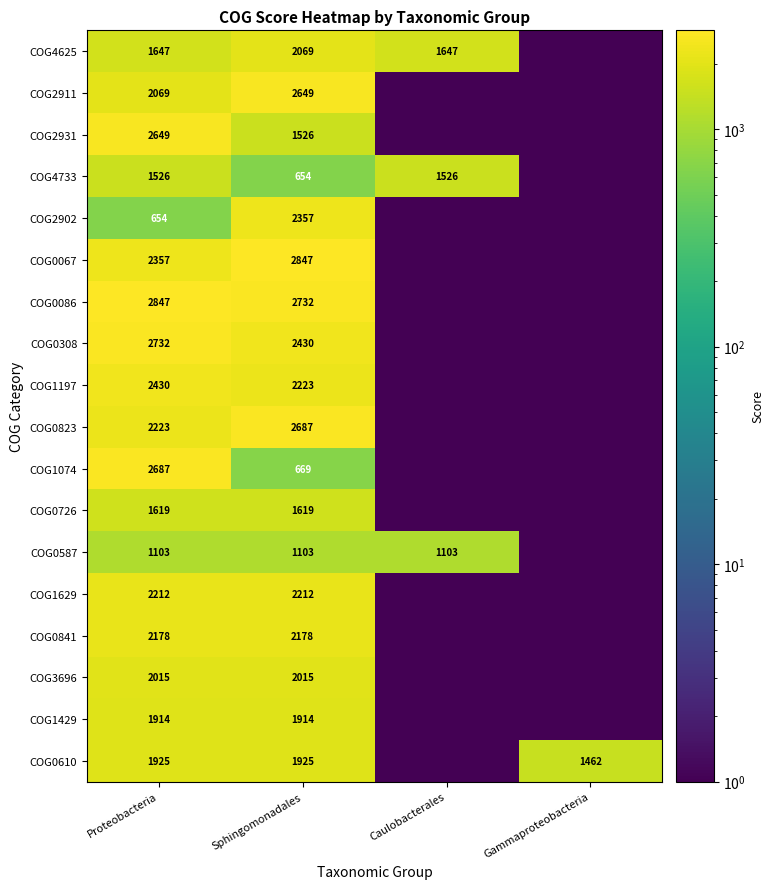

Which label corresponds to the smallest value in the chart?

Gammaproteobacteria